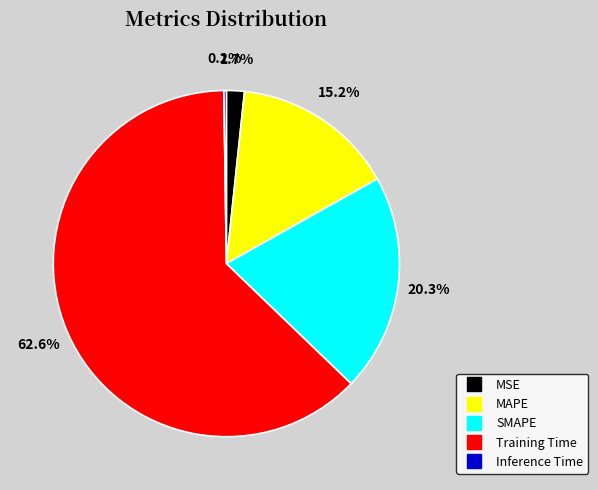

Between SMAPE and Training Time, which is larger?

Training Time